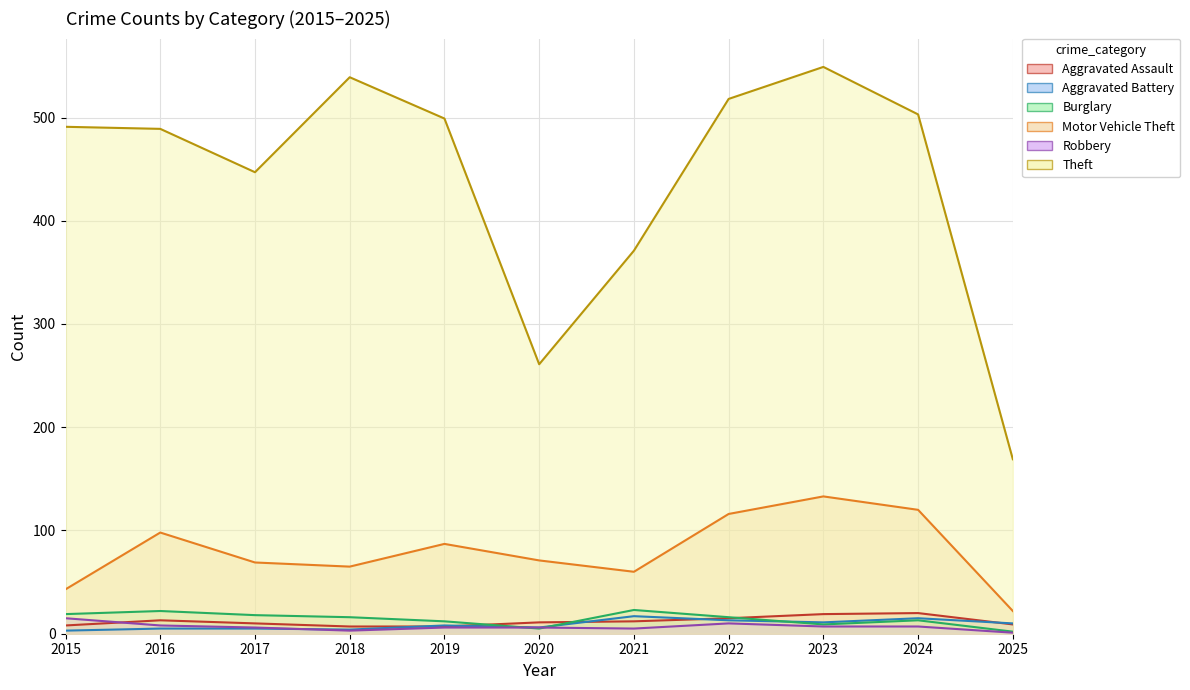

Reading left to right, what are all the values shown in this chart?

Aggravated Assault: 2015=8	2016=13	2017=10	2018=7	2019=7	2020=11	2021=12	2022=15	2023=19	2024=20	2025=9
Aggravated Battery: 2015=3	2016=5	2017=5	2018=4	2019=8	2020=6	2021=17	2022=13	2023=11	2024=15	2025=10
Burglary: 2015=19	2016=22	2017=18	2018=16	2019=12	2020=5	2021=23	2022=16	2023=9	2024=13	2025=2
Motor Vehicle Theft: 2015=43	2016=98	2017=69	2018=65	2019=87	2020=71	2021=60	2022=116	2023=133	2024=120	2025=22
Robbery: 2015=15	2016=8	2017=6	2018=3	2019=6	2020=6	2021=5	2022=10	2023=7	2024=7	2025=1
Theft: 2015=491	2016=489	2017=447	2018=539	2019=499	2020=261	2021=371	2022=518	2023=549	2024=503	2025=169